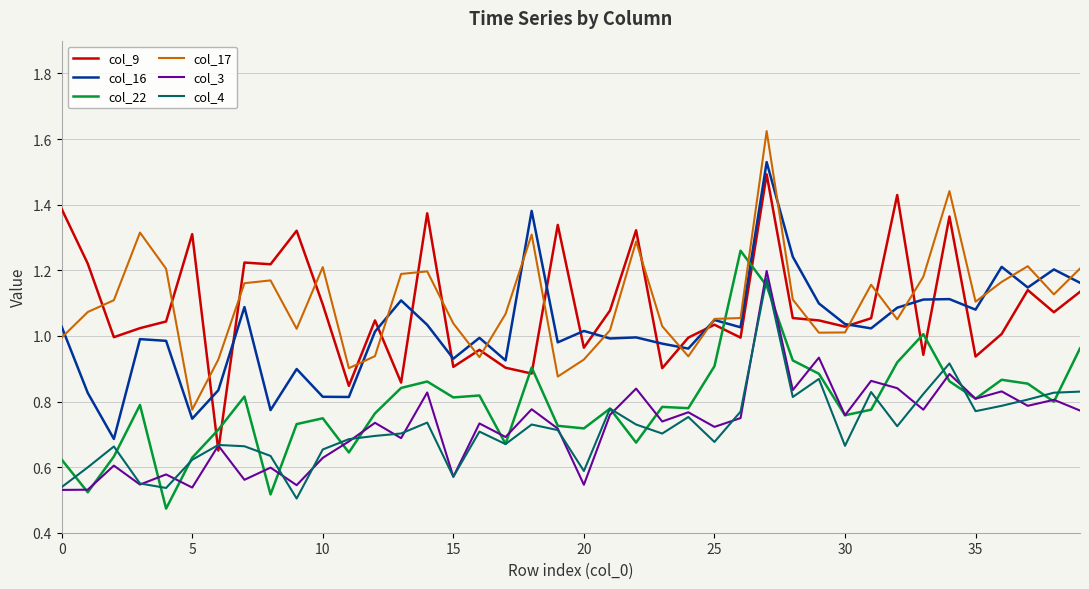

True or false: col_3 and col_16 intersect in this chart.

False